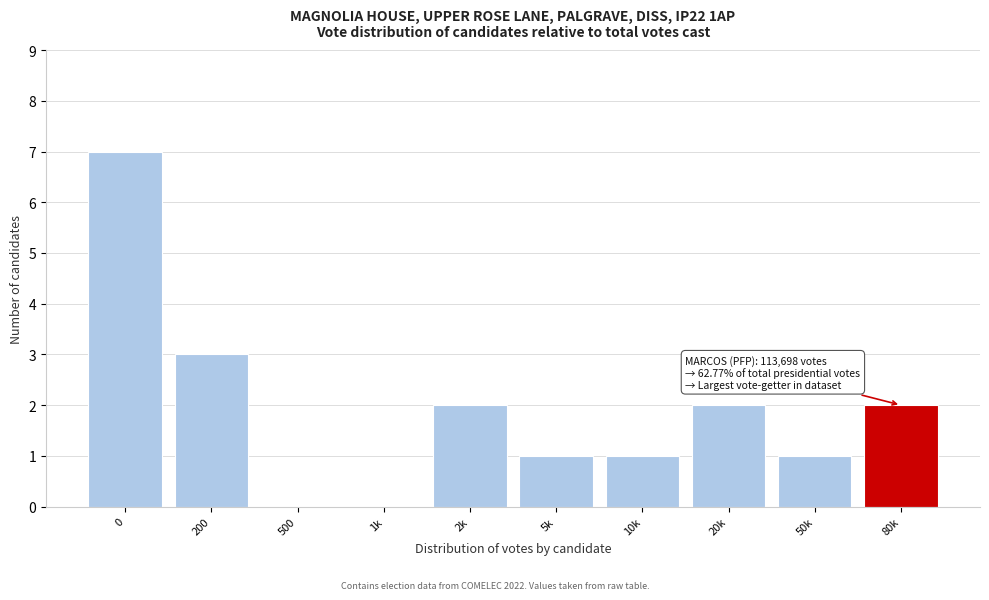

Reading right to left, what are all the values shown in this chart?

80k=2	50k=1	20k=2	10k=1	5k=1	2k=2	1k=0	500=0	200=3	0=7